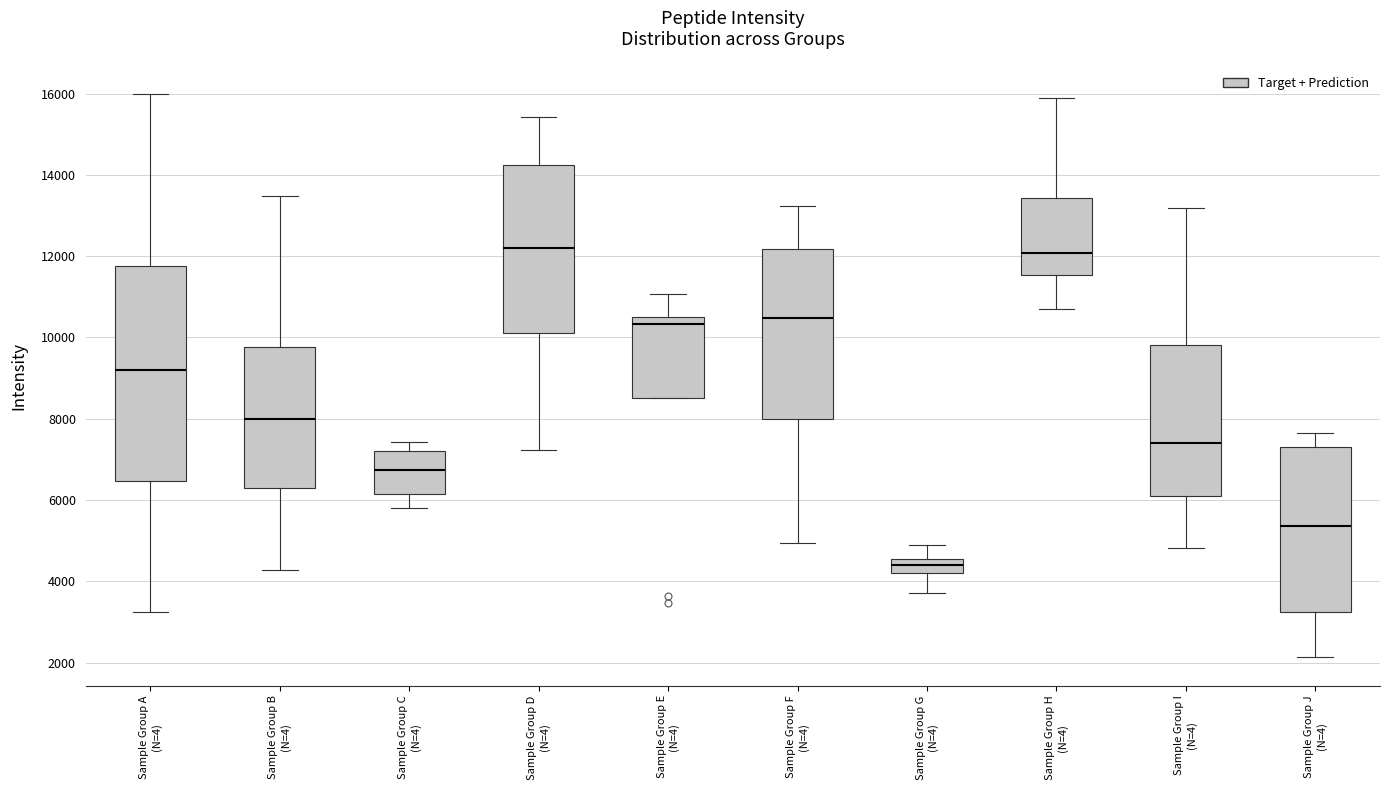

Where does the upper whisker of the box for Sample Group A (N=4) end on the y-axis? The values are not printed on the chart, so give them approximately, as read against the axis.

16000